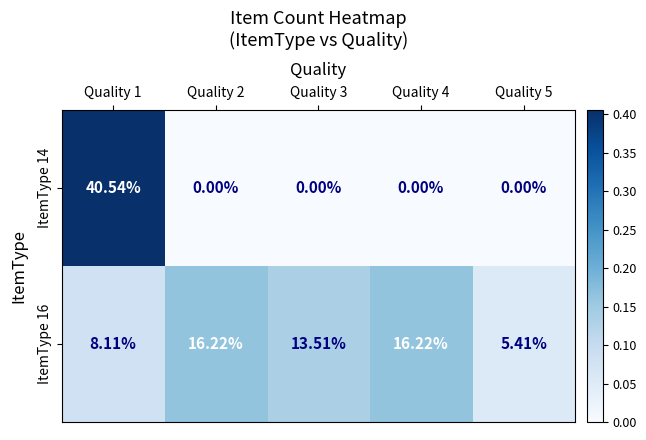

Is the value of ItemType 16 at Quality 2 greater than the value of ItemType 14 at Quality 3?

Yes